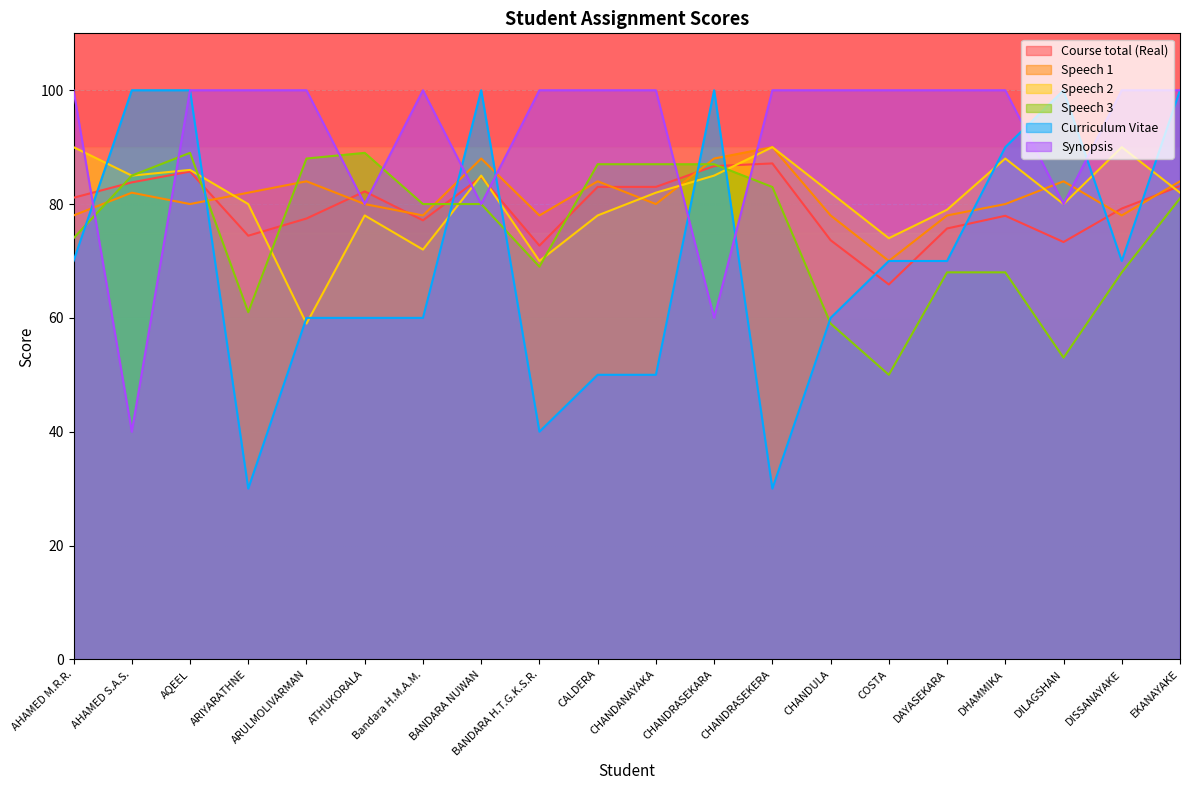

What is the label of the 6th point from the right?

COSTA